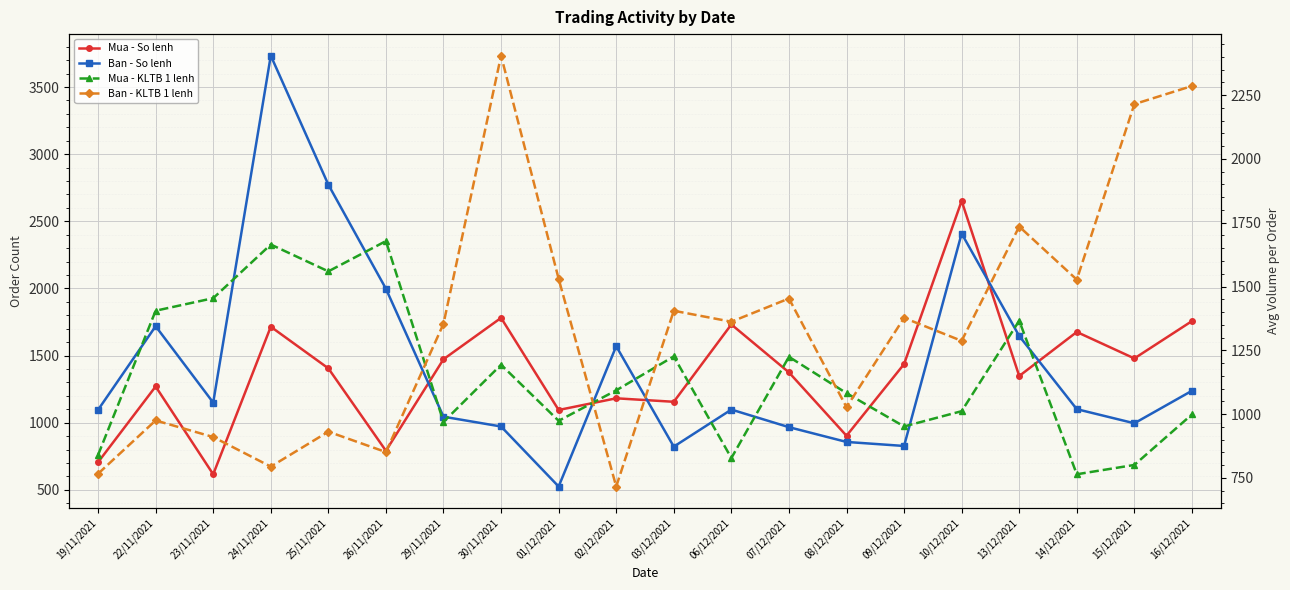

Is this an area chart (filled region under the line)?

No